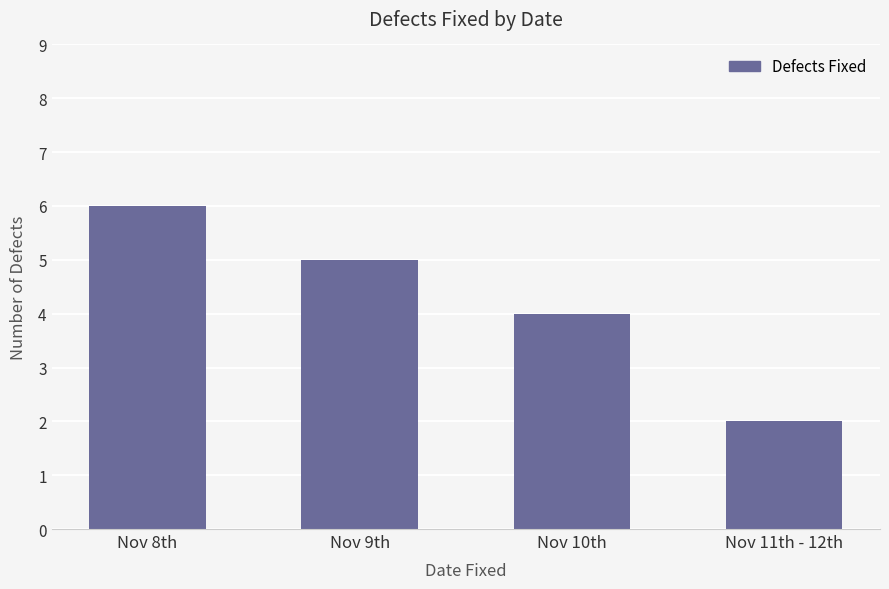

Reading left to right, what are all the values shown in this chart?

Nov 8th=6	Nov 9th=5	Nov 10th=4	Nov 11th - 12th=2